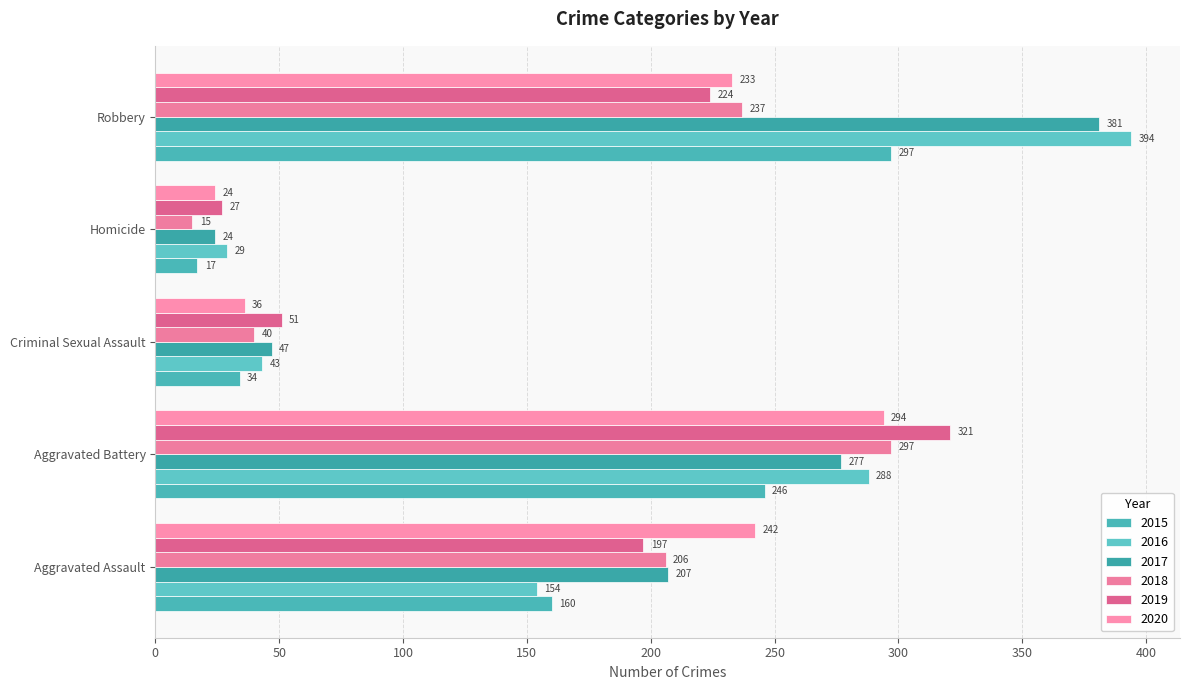

Reading left to right, transcribe all the data shown in this chart.

2015: Aggravated Assault=160	Aggravated Battery=246	Criminal Sexual Assault=34	Homicide=17	Robbery=297
2016: Aggravated Assault=154	Aggravated Battery=288	Criminal Sexual Assault=43	Homicide=29	Robbery=394
2017: Aggravated Assault=207	Aggravated Battery=277	Criminal Sexual Assault=47	Homicide=24	Robbery=381
2018: Aggravated Assault=206	Aggravated Battery=297	Criminal Sexual Assault=40	Homicide=15	Robbery=237
2019: Aggravated Assault=197	Aggravated Battery=321	Criminal Sexual Assault=51	Homicide=27	Robbery=224
2020: Aggravated Assault=242	Aggravated Battery=294	Criminal Sexual Assault=36	Homicide=24	Robbery=233